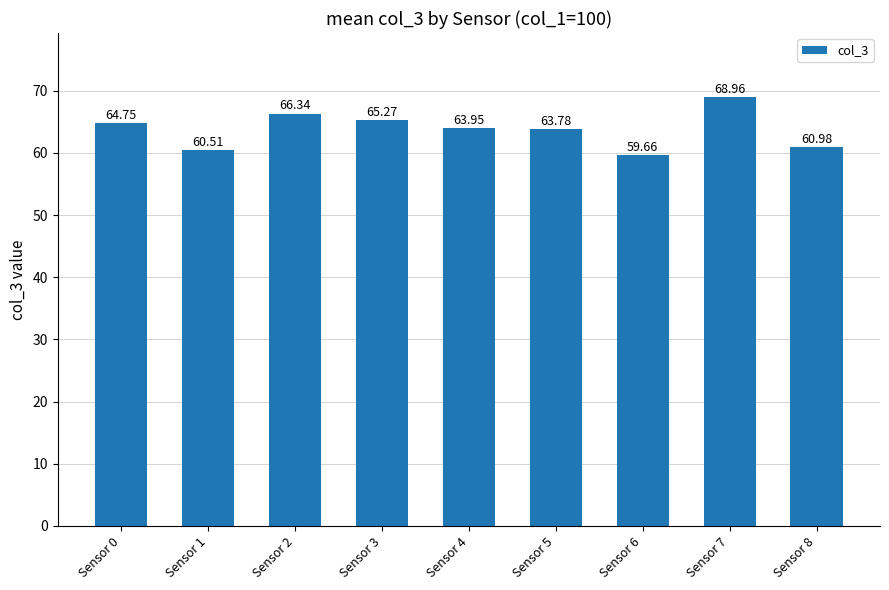

Reading left to right, transcribe all the data shown in this chart.

Sensor 0=64.8	Sensor 1=60.5	Sensor 2=66.3	Sensor 3=65.3	Sensor 4=64.0	Sensor 5=63.8	Sensor 6=59.7	Sensor 7=69.0	Sensor 8=61.0